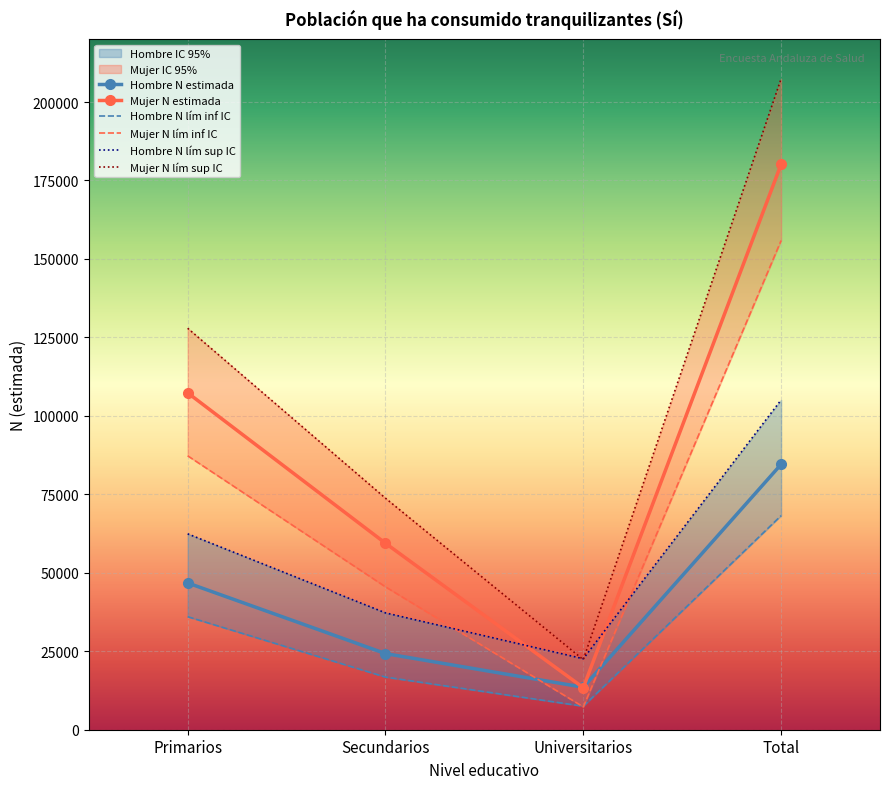

Between Universitarios and Total, which is larger?

Total